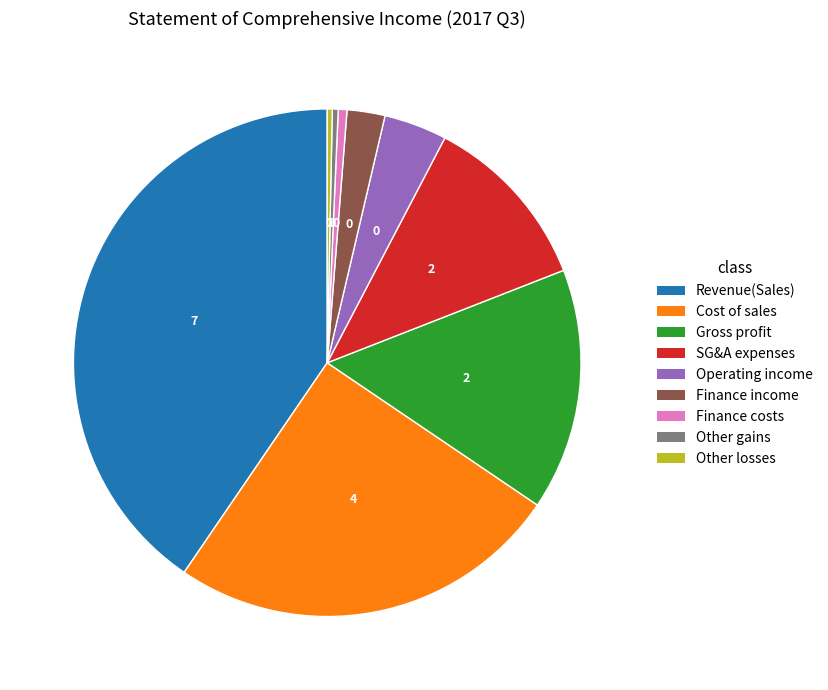

The Finance costs slice represents 11% of the pie. True or false?

False